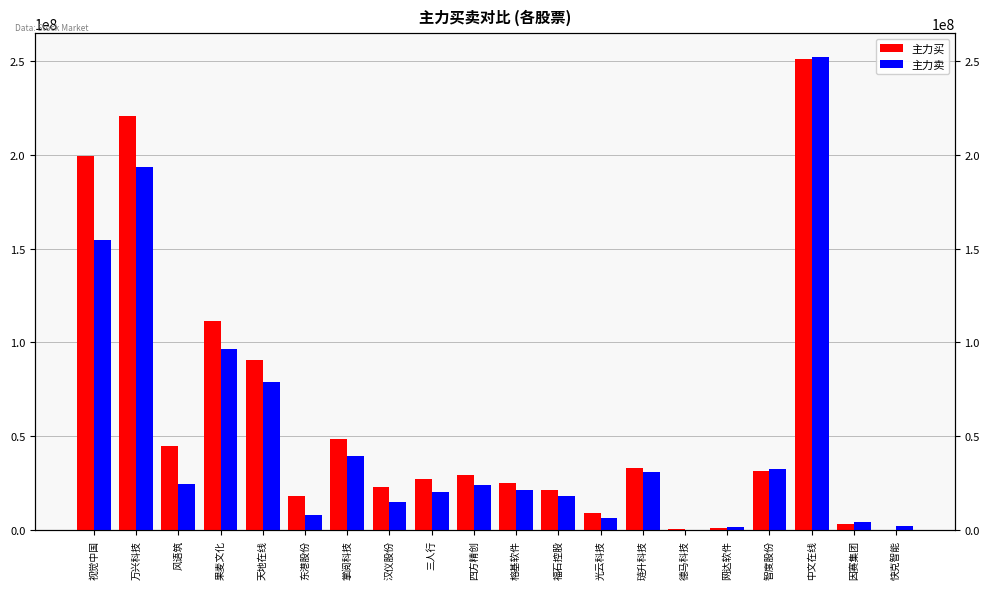

At which category is the sum across all series the highest?

中文在线